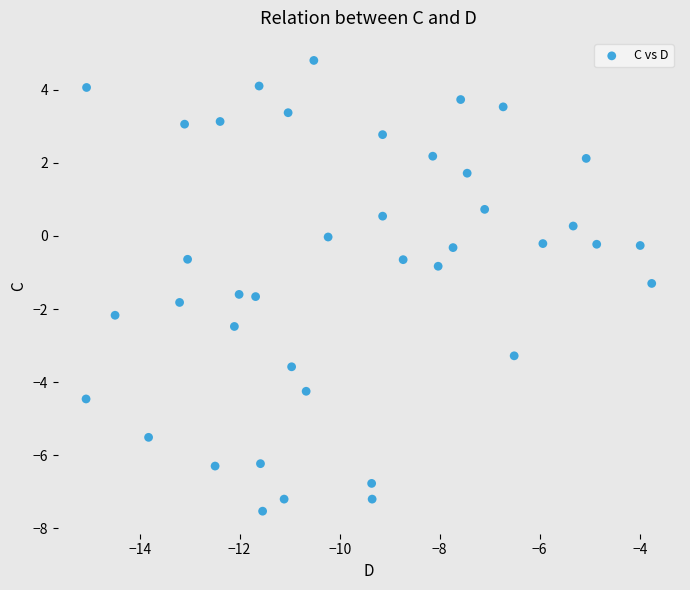

What is the range of X values (max minus min)?

11.3